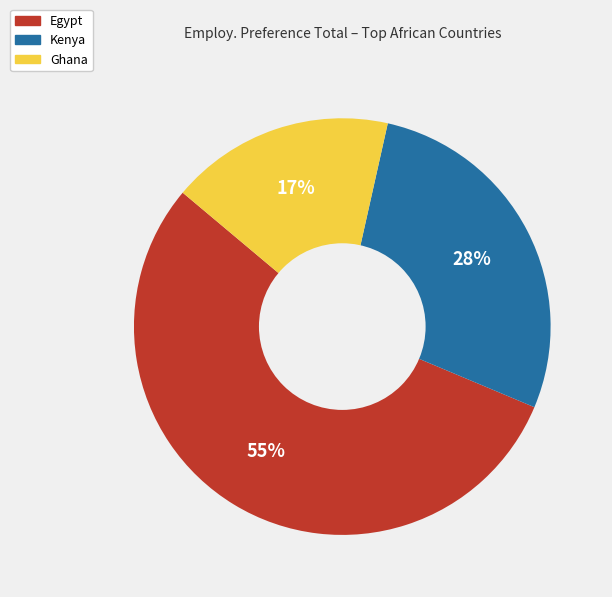

To the nearest percent, what is the average slice percentage?

33%